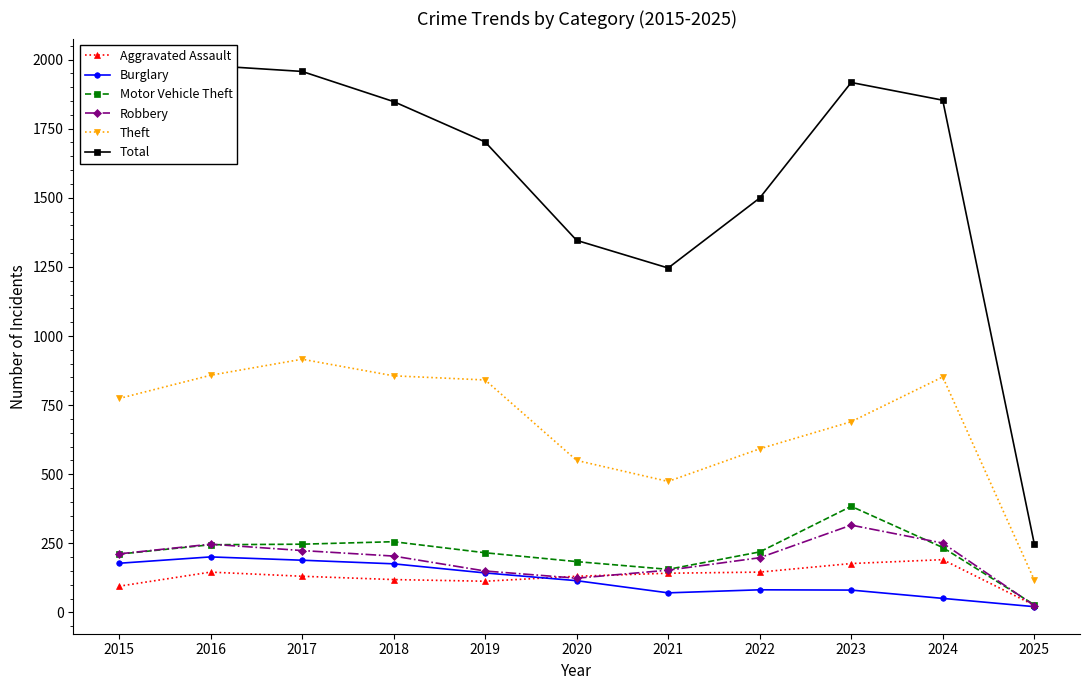

Where do Burglary and Aggravated Assault first cross each other?

2019 and 2020